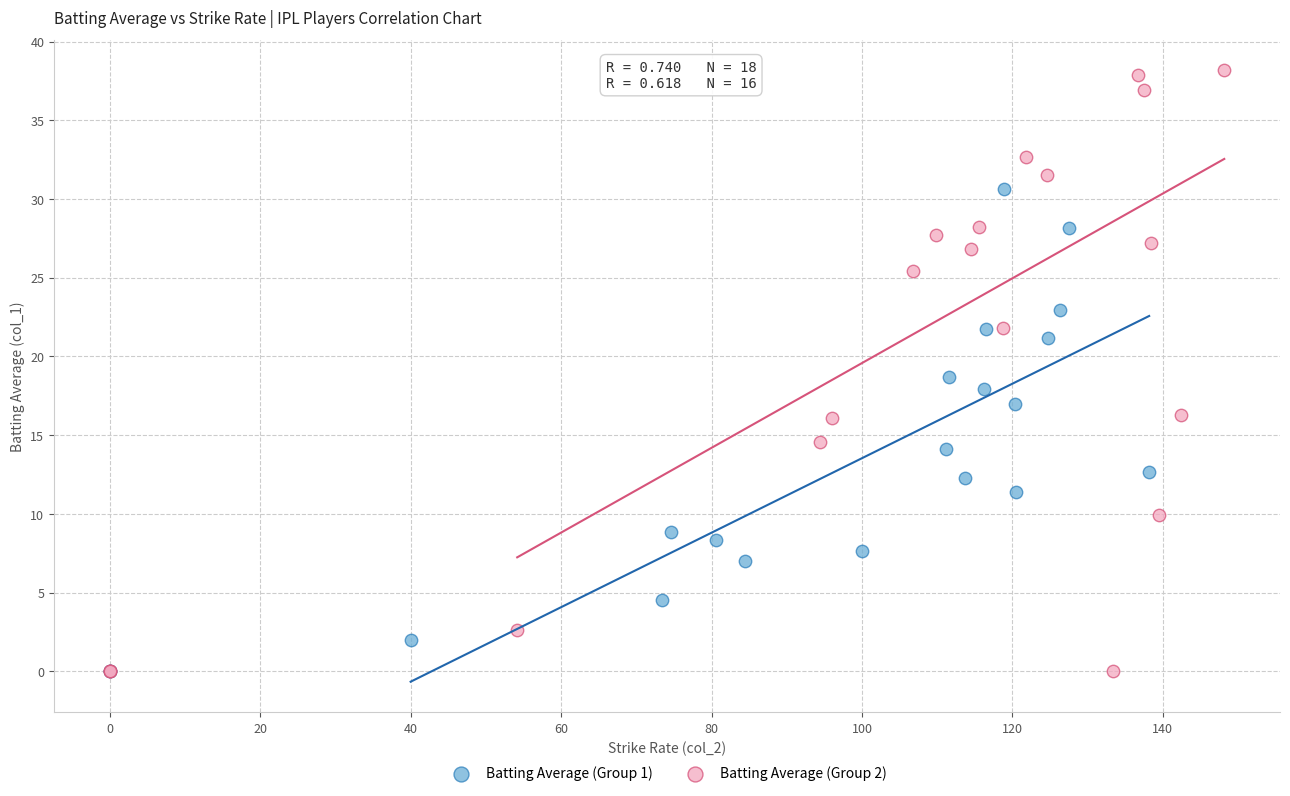

Which series has the widest spread of Y values?

Batting Average (Group 2)